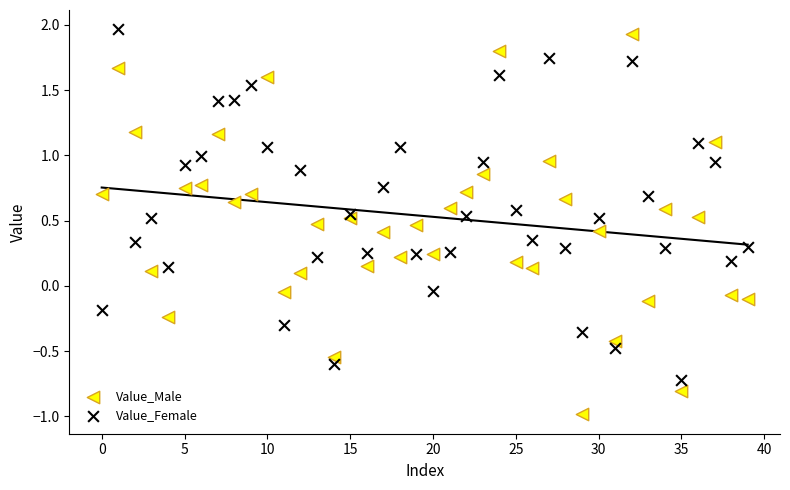

Which series contains the lowest Y value?

Value_Male